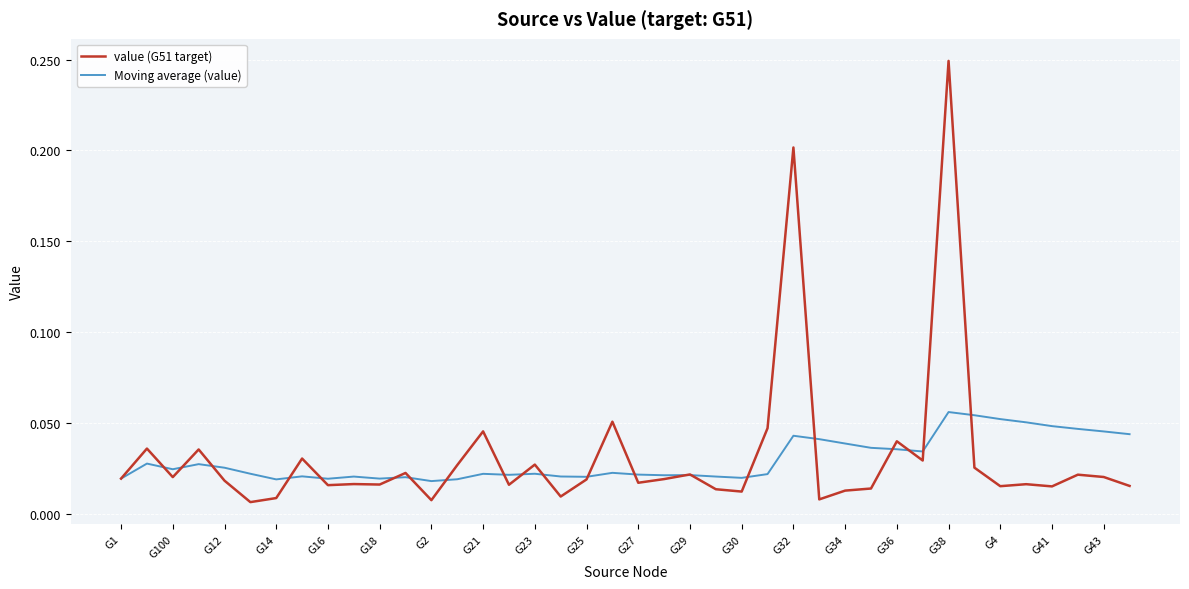

In Moving average (value), how many points are higher than both neighbors (excluding endpoints)?

11